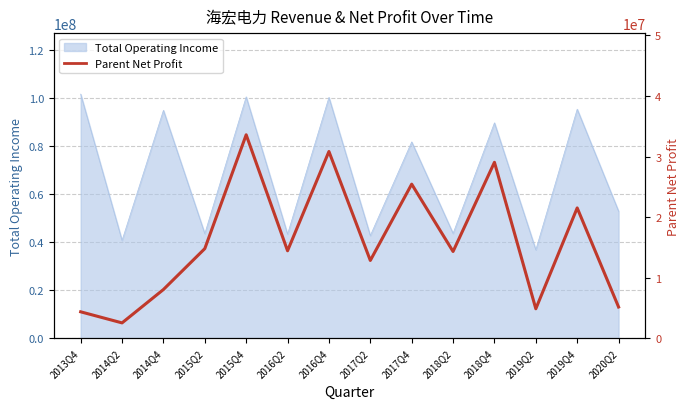

How many data points are above 14436280?

7